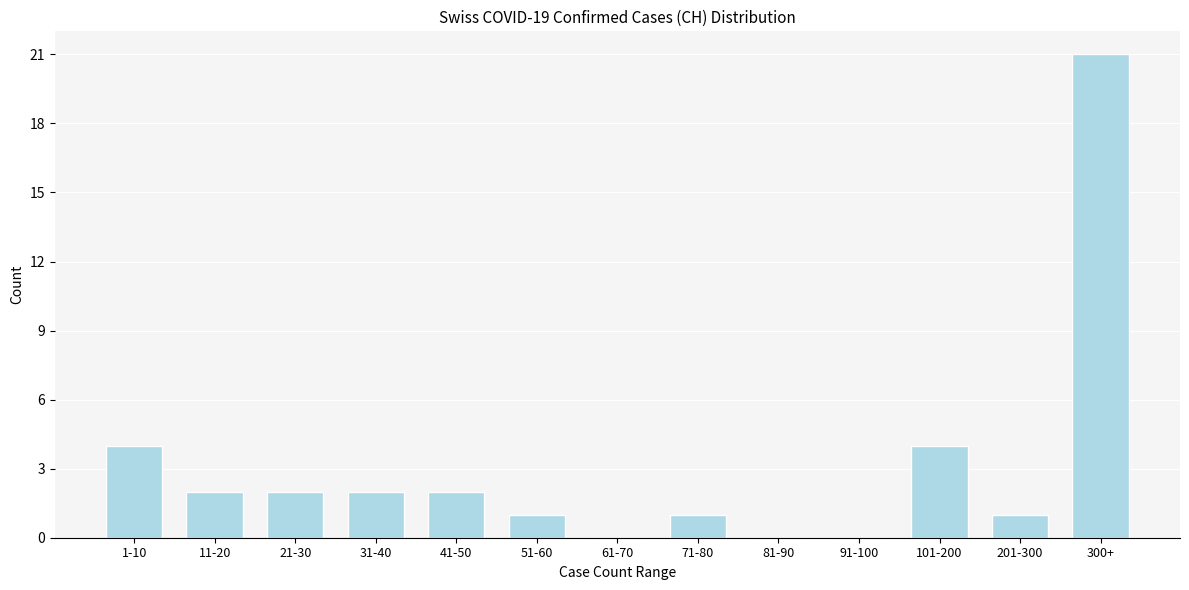

Reading right to left, transcribe all the data shown in this chart.

300+=21	201-300=1	101-200=4	91-100=0	81-90=0	71-80=1	61-70=0	51-60=1	41-50=2	31-40=2	21-30=2	11-20=2	1-10=4